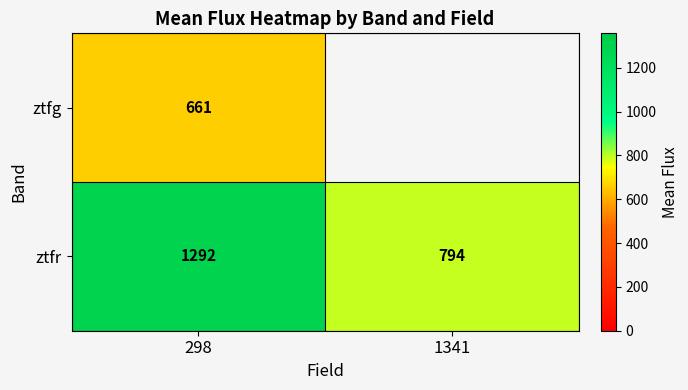

How many data points does each series have?

2